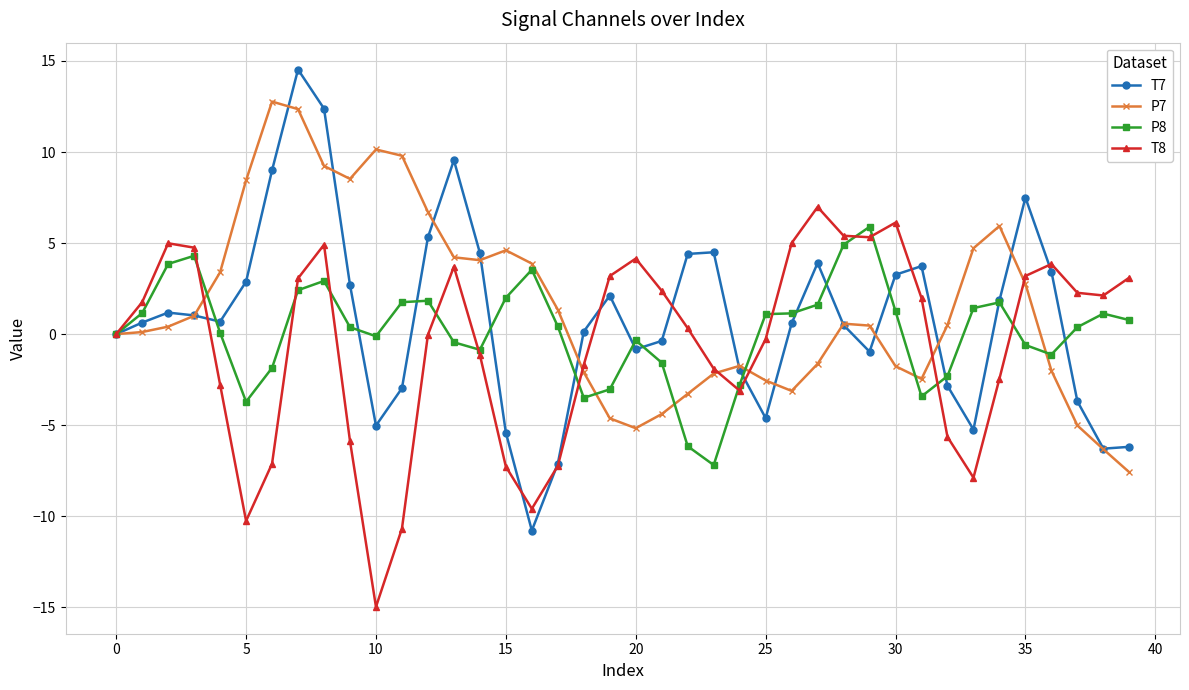

What is the value of the P8 point at the 39th from the left?

1.1